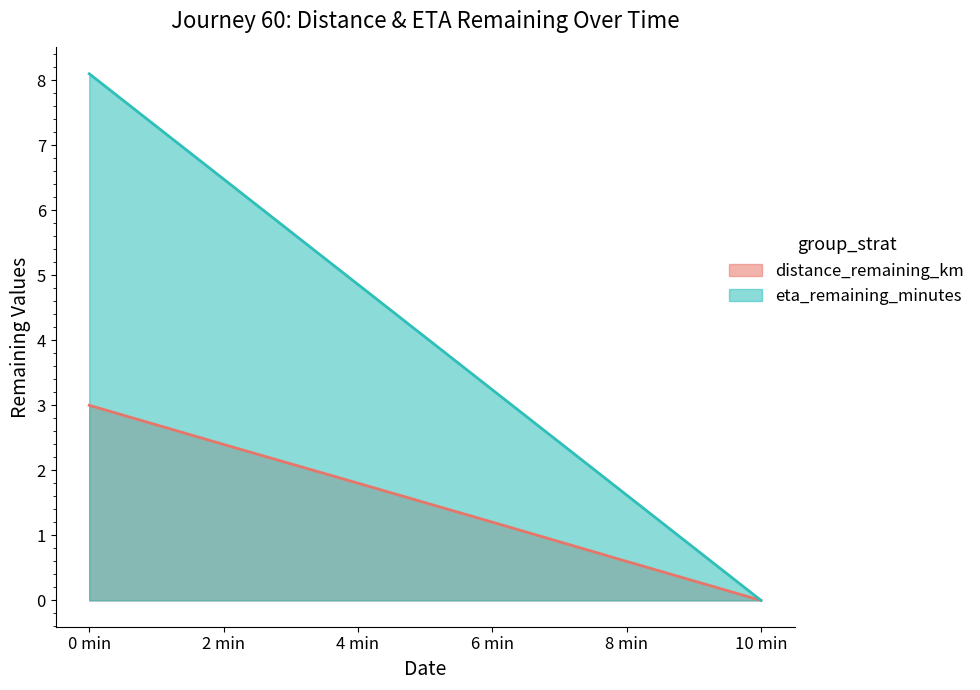

Which category has the lowest value in the distance_remaining_km series?

10 min